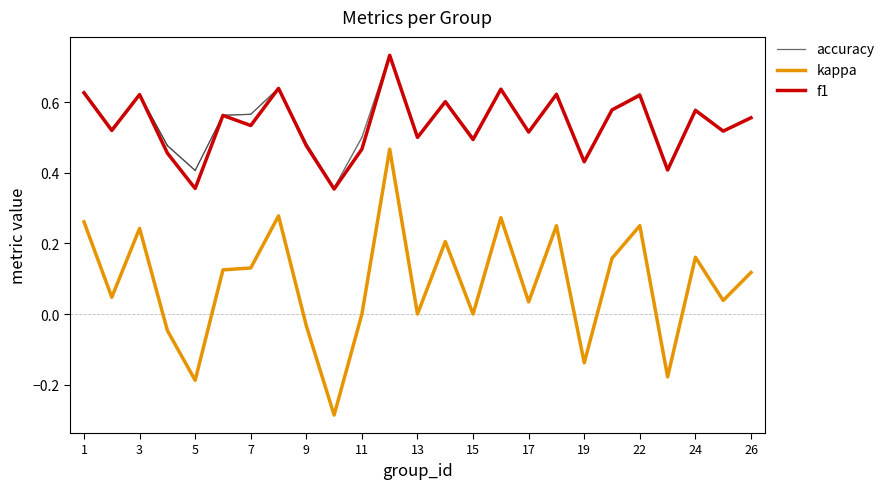

What is the difference between the kappa values at 15 and 18?

0.2